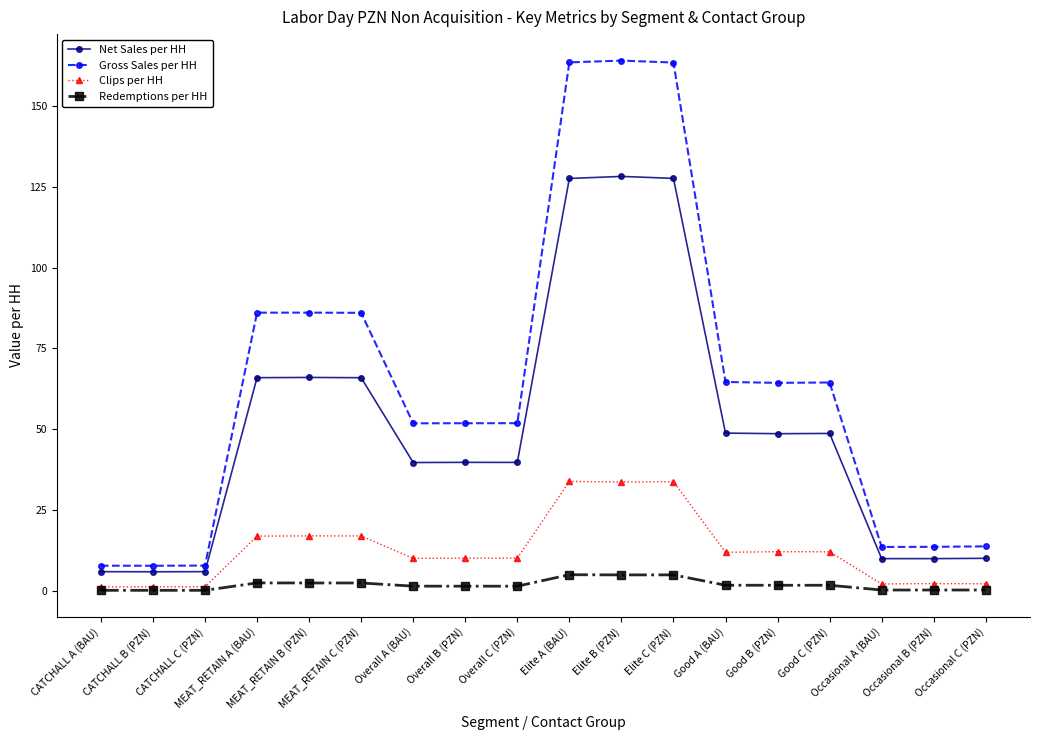

How many lines are shown in the chart?

4